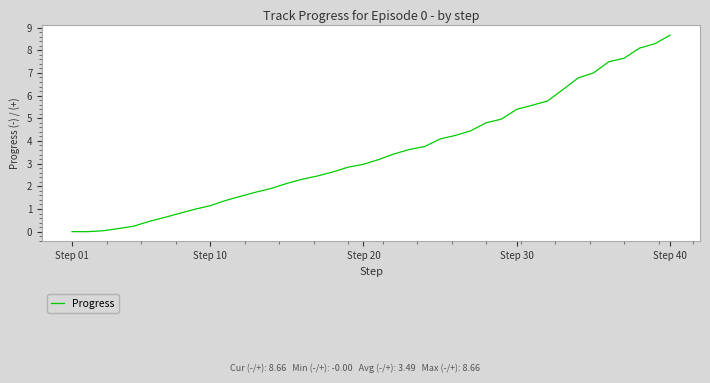

Which label corresponds to the largest value in the chart?

Step 40